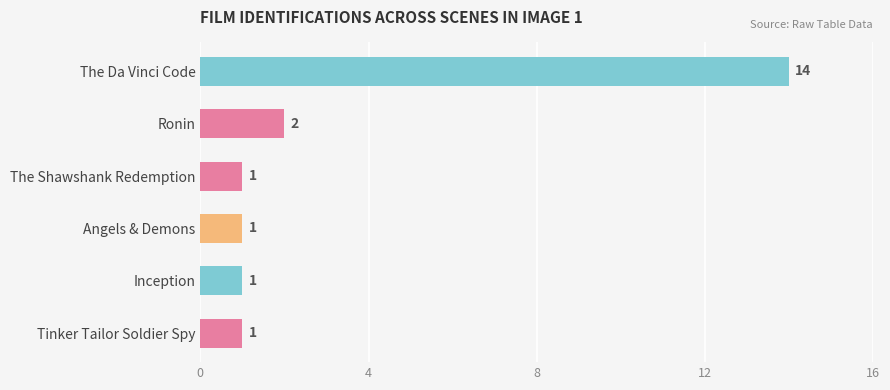

What is the label of the 3rd bar from the top?

The Shawshank Redemption